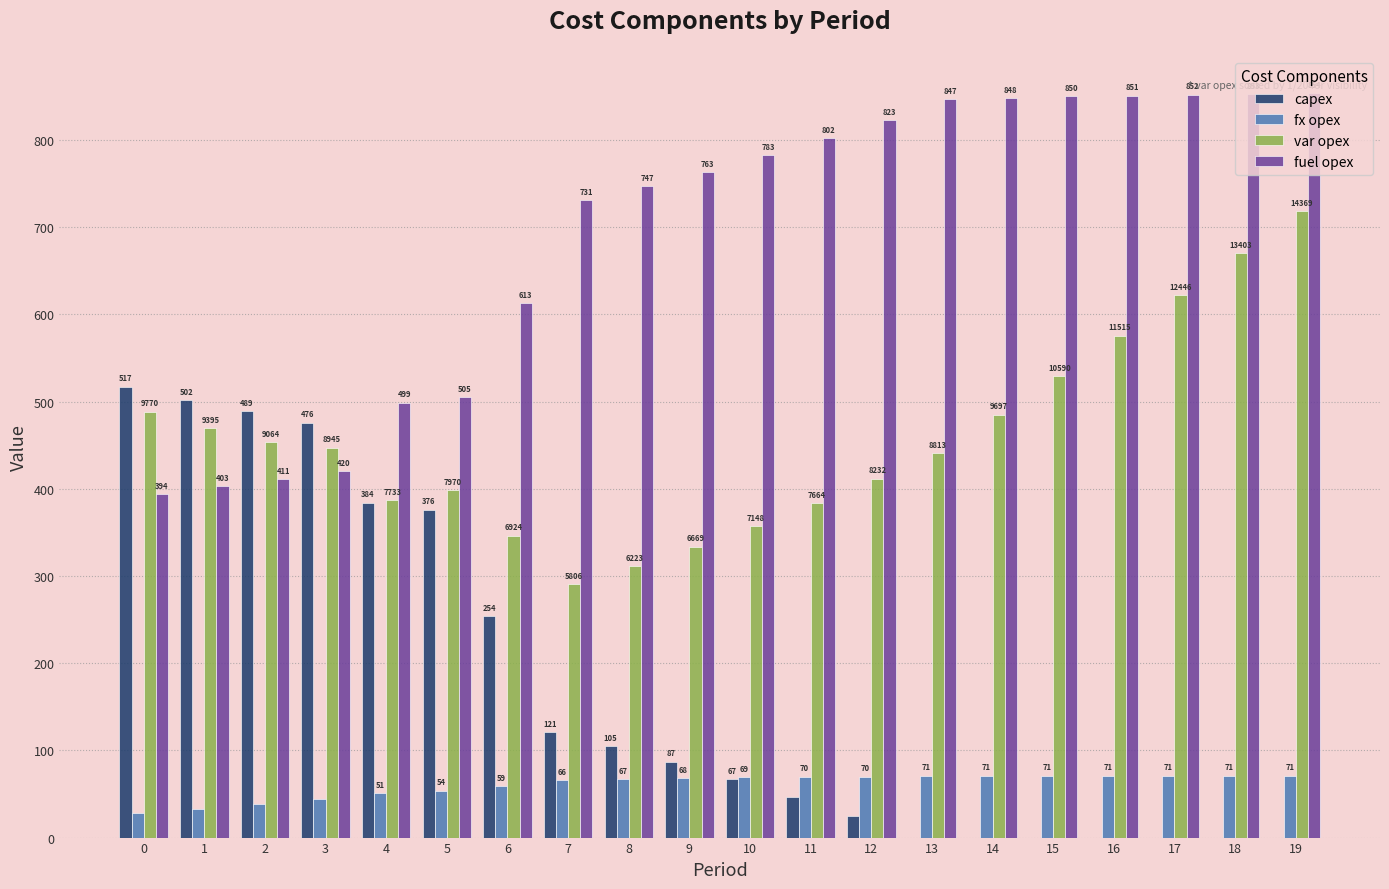

Between 8 and 14, which series saw the biggest shift?

var opex